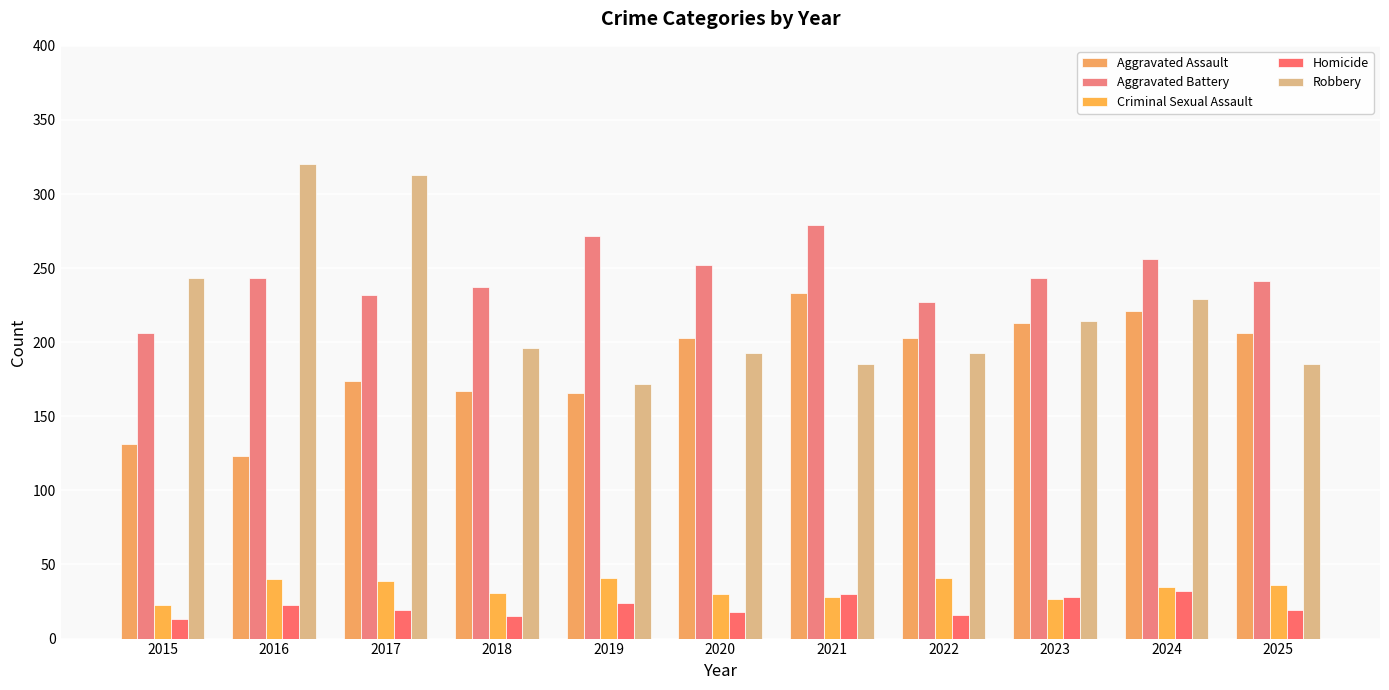

Reading left to right, transcribe all the data shown in this chart.

Aggravated Assault: 131	123	174	167	166	203	233	203	213	221	206
Aggravated Battery: 206	243	232	237	272	252	279	227	243	256	241
Criminal Sexual Assault: 23	40	39	31	41	30	28	41	27	35	36
Homicide: 13	23	19	15	24	18	30	16	28	32	19
Robbery: 243	320	313	196	172	193	185	193	214	229	185